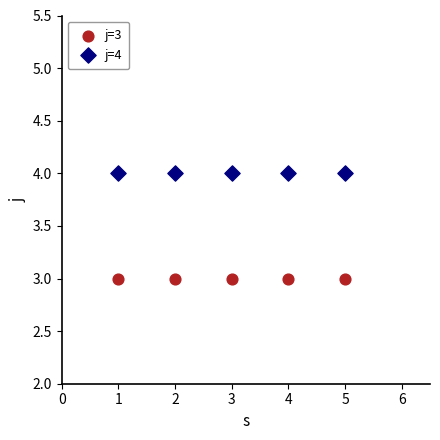

Which series contains the highest Y value?

j=4